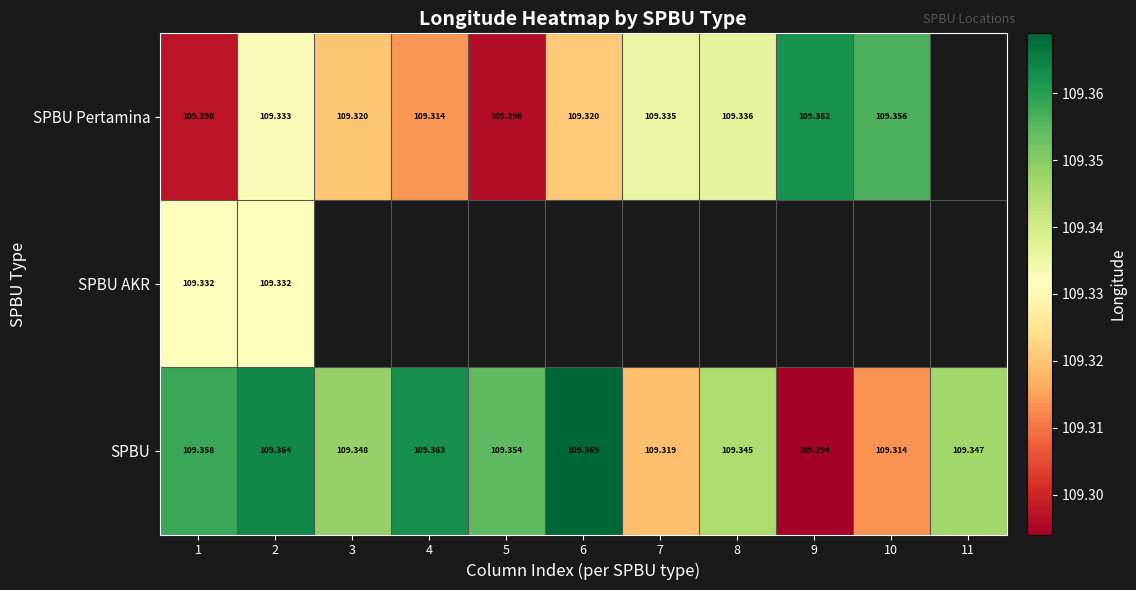

Is the value of SPBU at 7 greater than the value of SPBU Pertamina at 2?

No